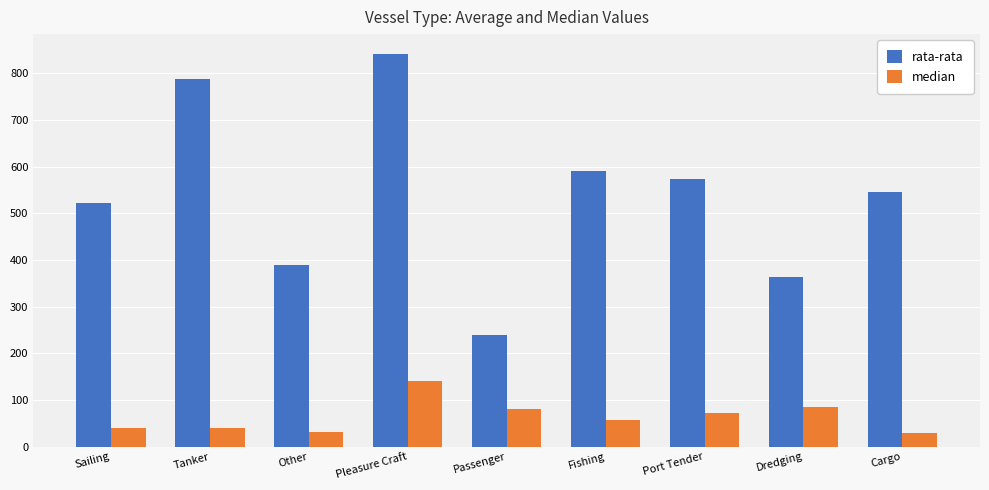

What is the spread (max minus min) of values at Pleasure Craft?

700.6